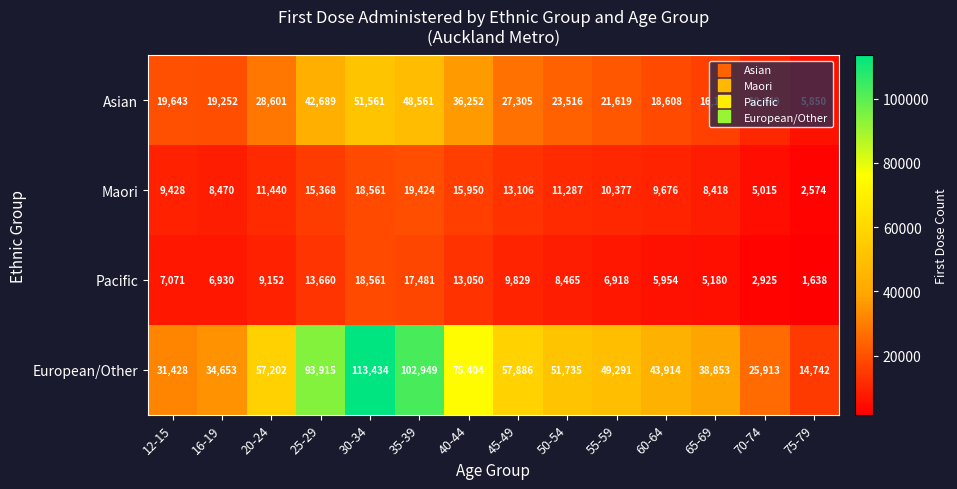

At 60-64, list the series in order from smallest to largest.

Pacific, Maori, Asian, European/Other